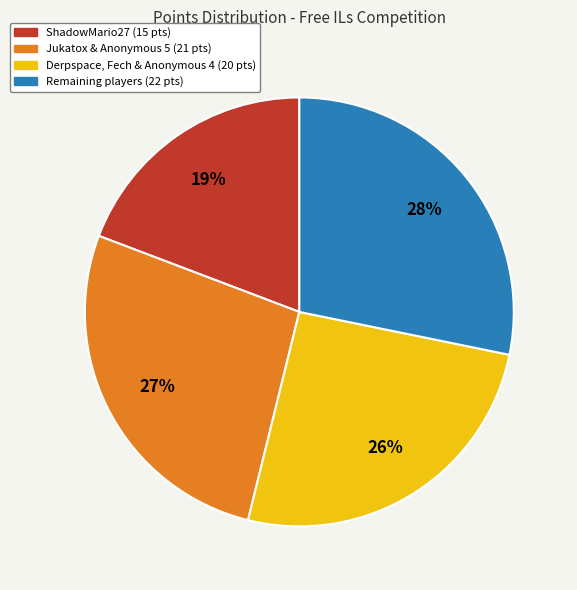

To the nearest percent, what is the average slice percentage?

25%